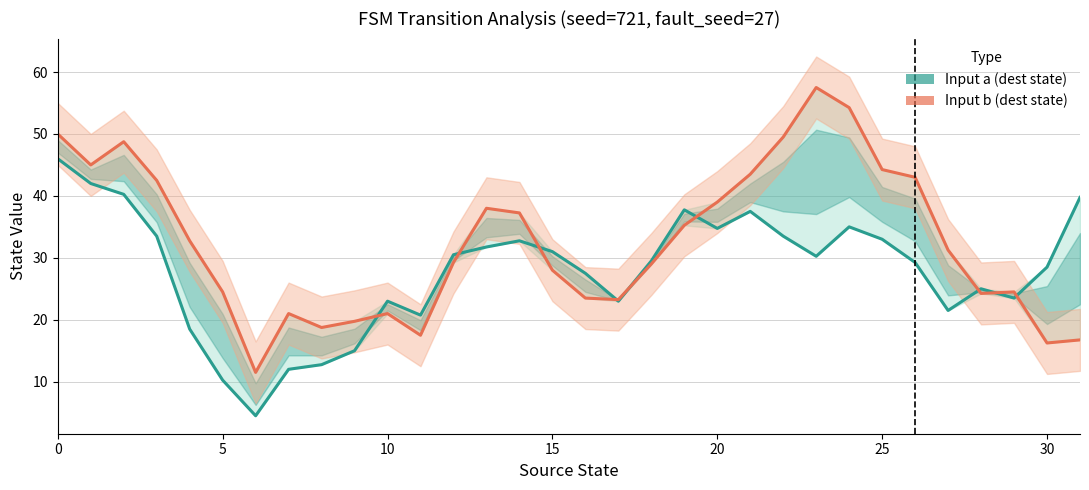

Rank the series by their maximum value, from highest to lowest.

Input b (dest state), Input a (dest state)